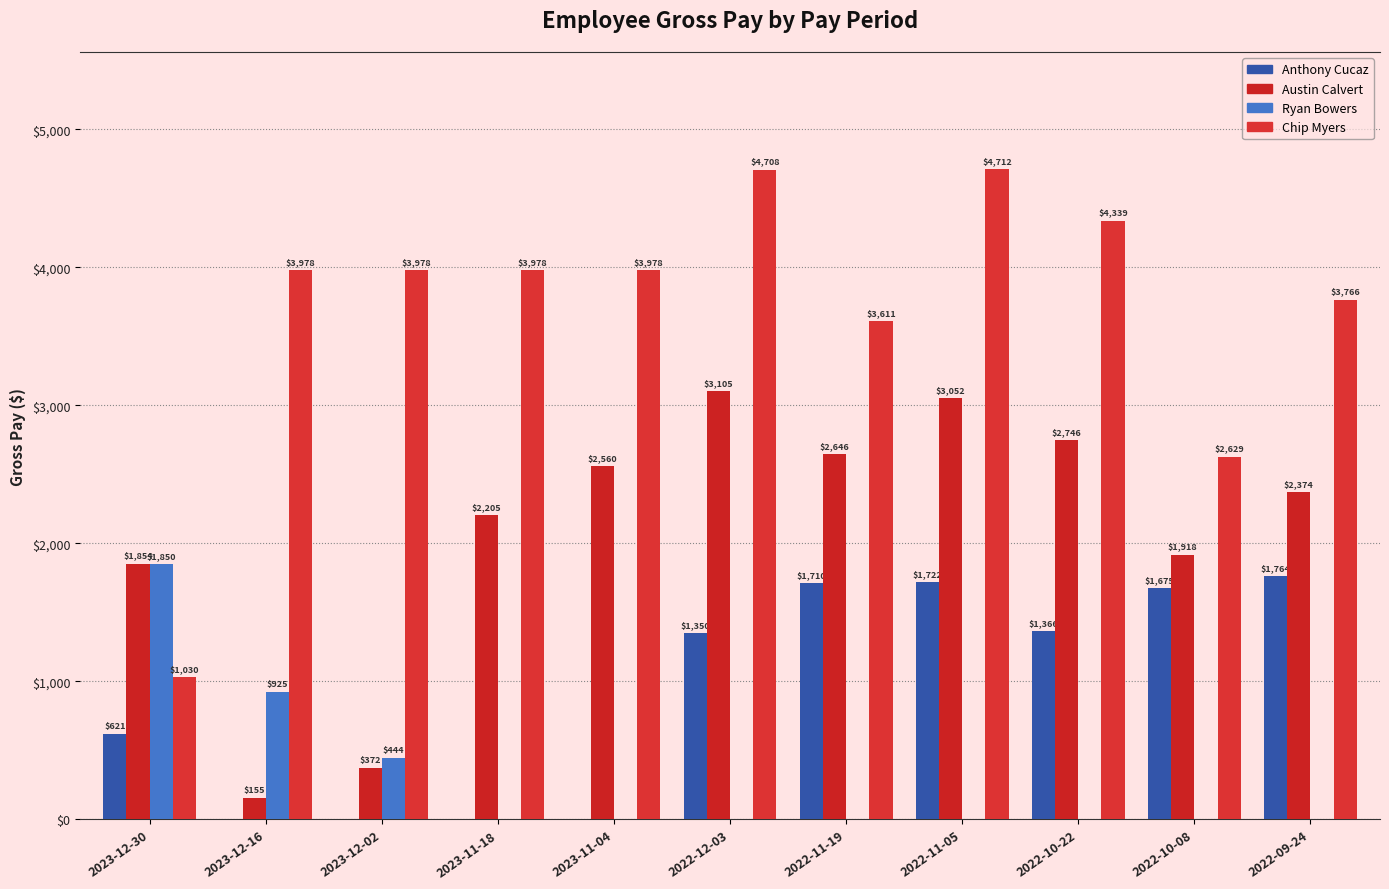

How many groups of bars are there?

11